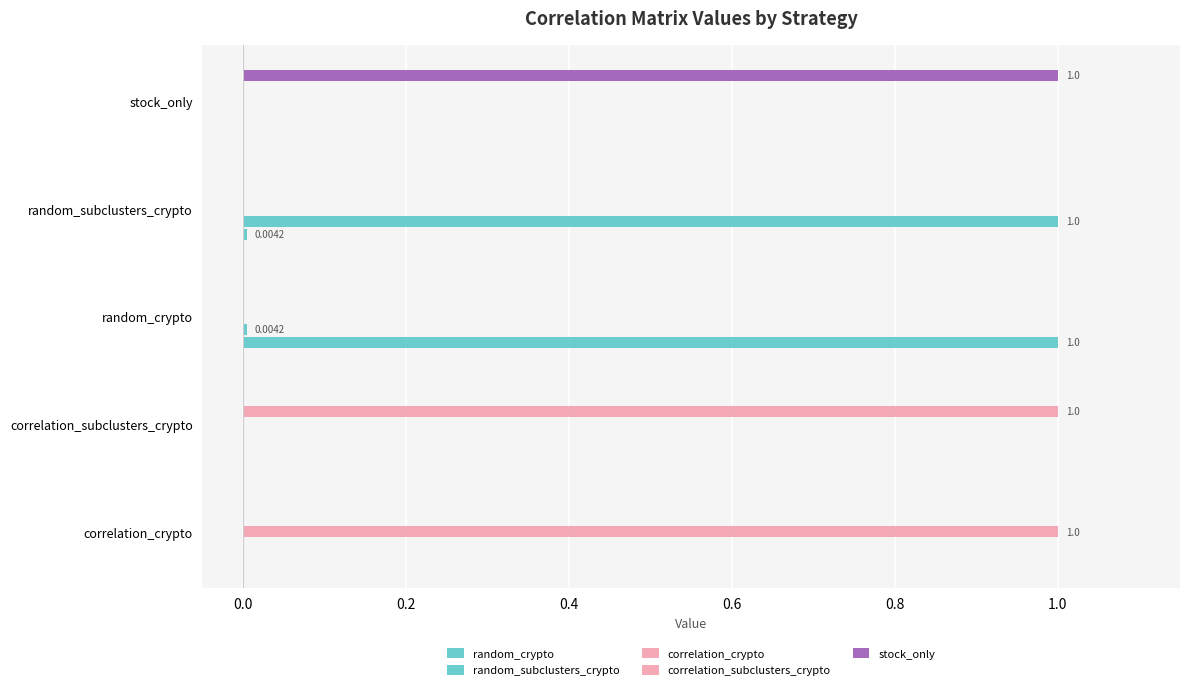

How many categories are shown in the chart?

5